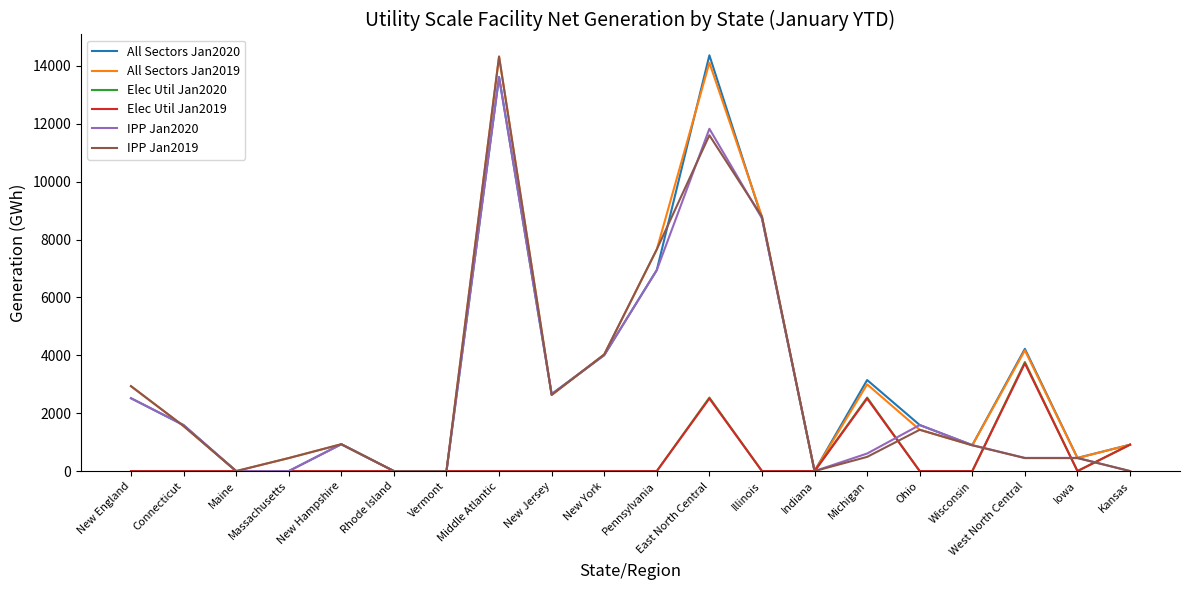

What is the difference between the highest and lowest values at Michigan?

2656